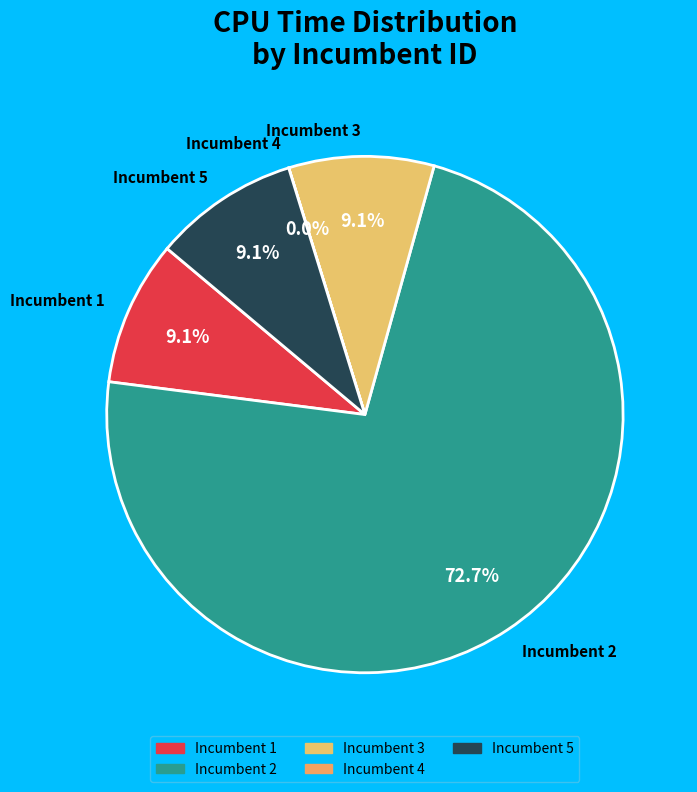

Between Incumbent 5 and Incumbent 2, which is larger?

Incumbent 2